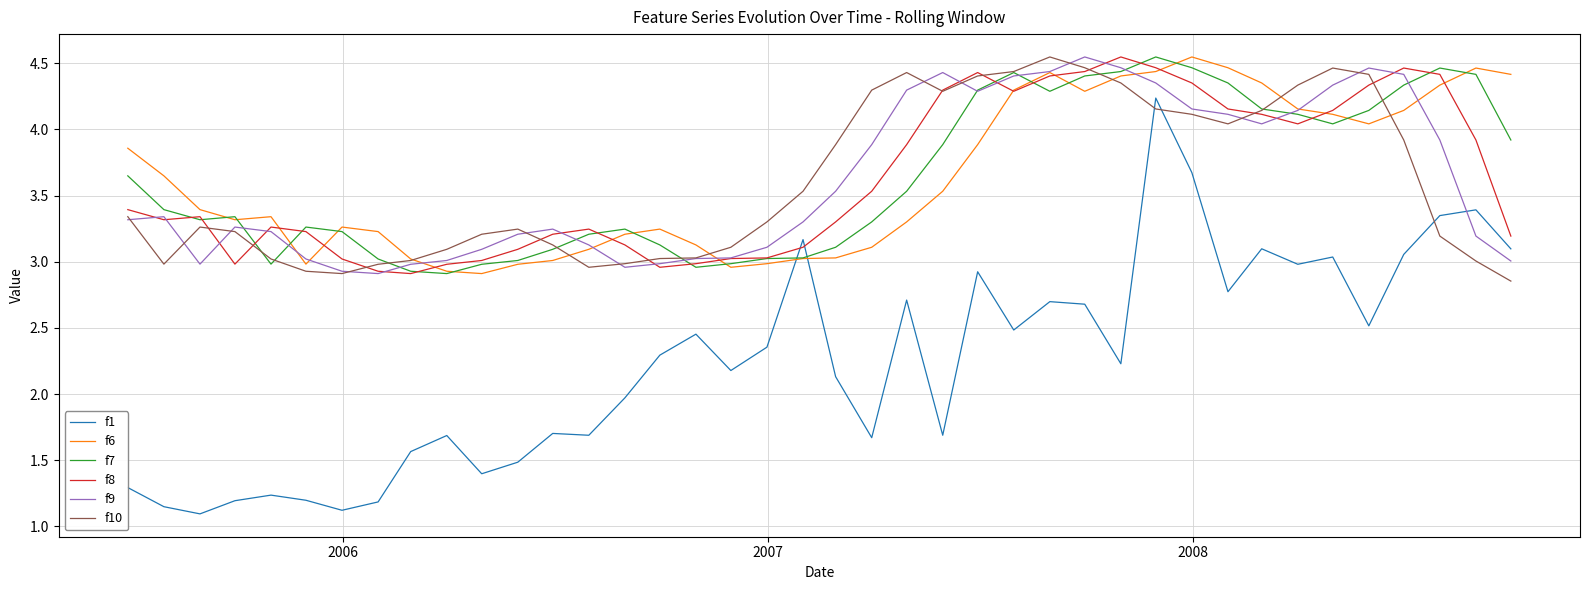

Which series ends up on top after the final intersection of f10 and f8?

f8